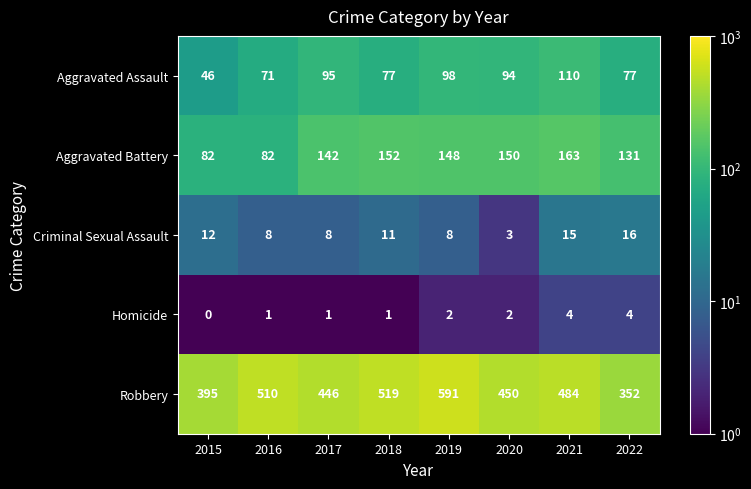

Which series has the widest spread of values?

Robbery